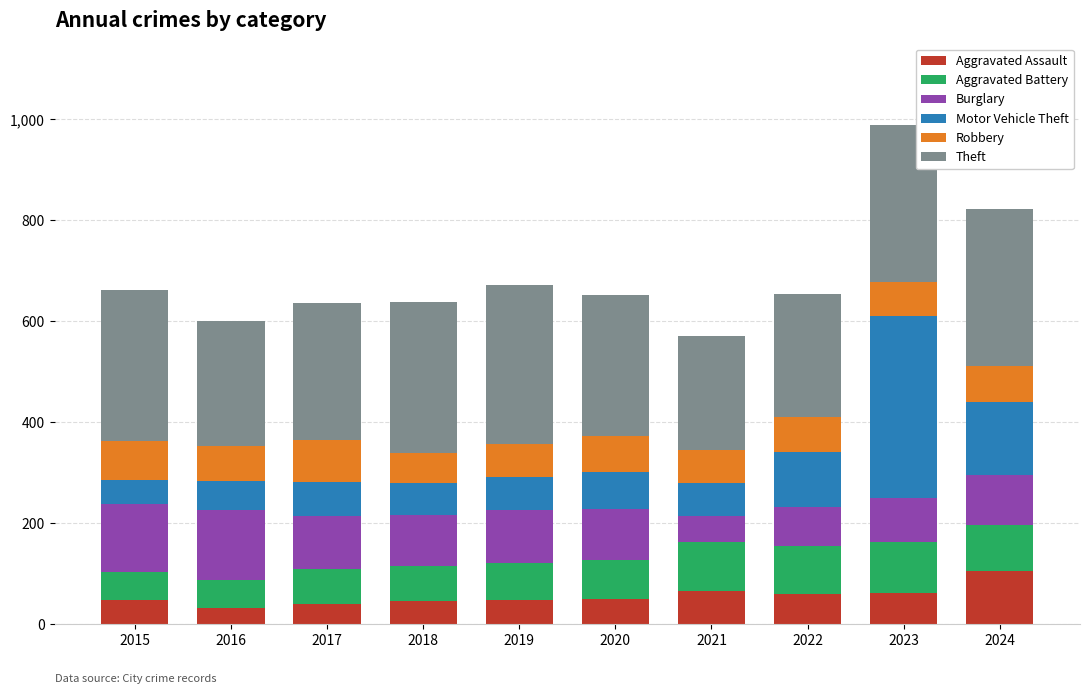

What is the sum of the Aggravated Assault values at 2020 and 2015?

96